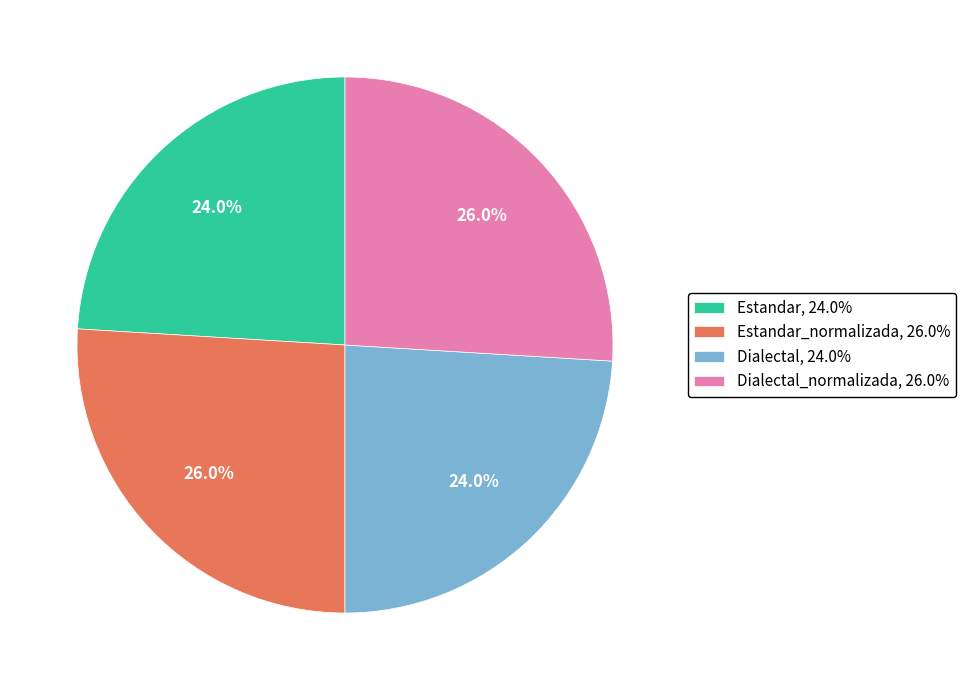

Which has a higher value, Estandar, 24.0% or Dialectal_normalizada, 26.0%?

Dialectal_normalizada, 26.0%